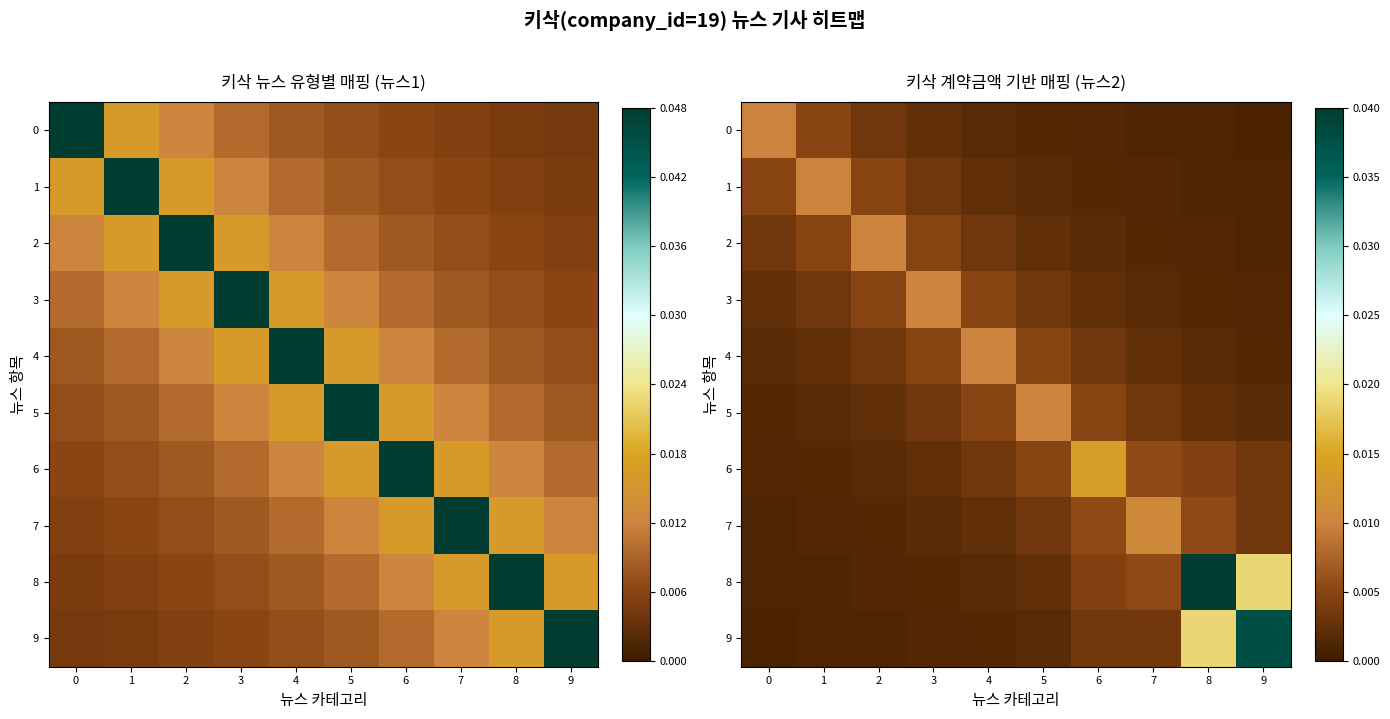

Which series changed the most between 2 and 6?

6